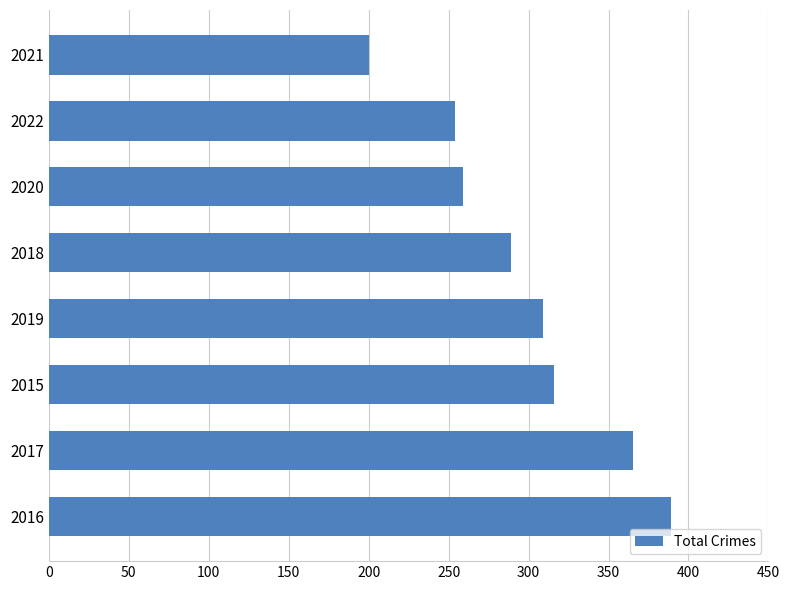

What is the change in value from 2016 to 2019?

-80